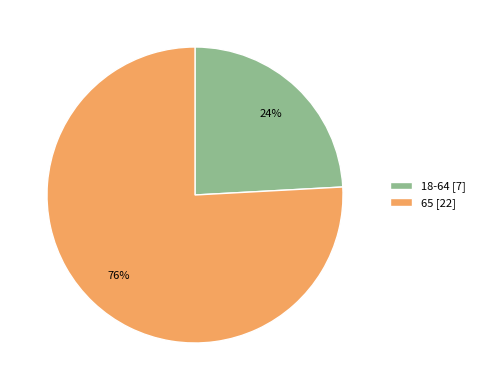

Do 65 [22] and 18-64 [7] together represent more than half of the pie?

Yes